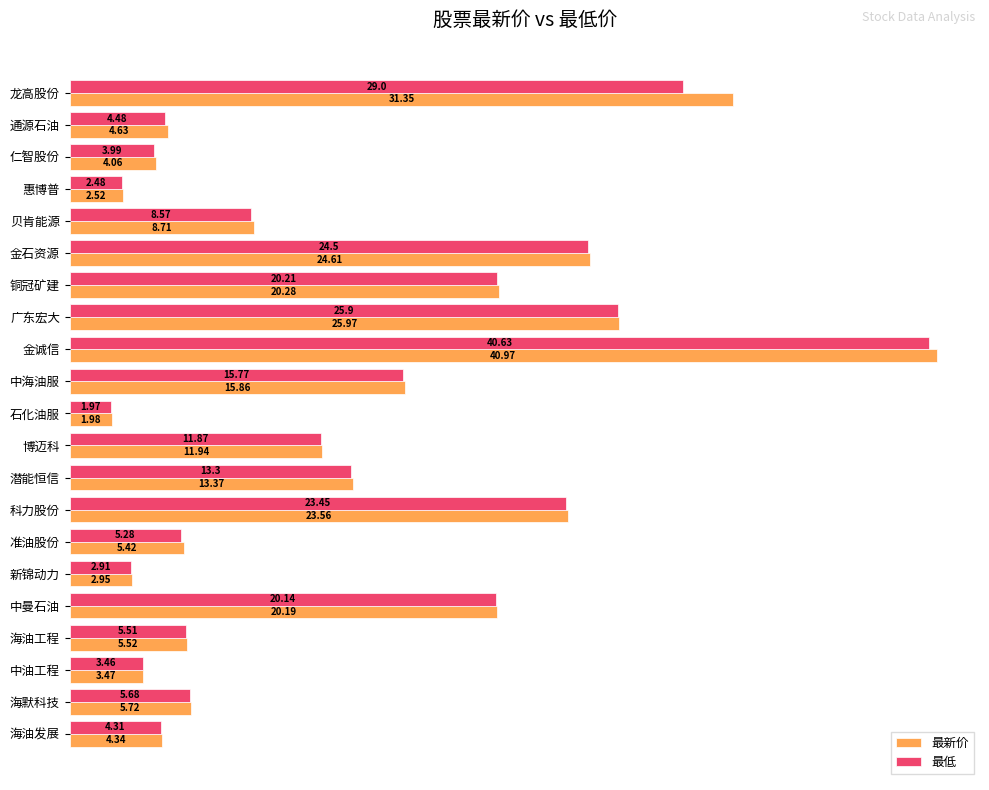

Where is 最新价 nearest to the value 21?

铜冠矿建